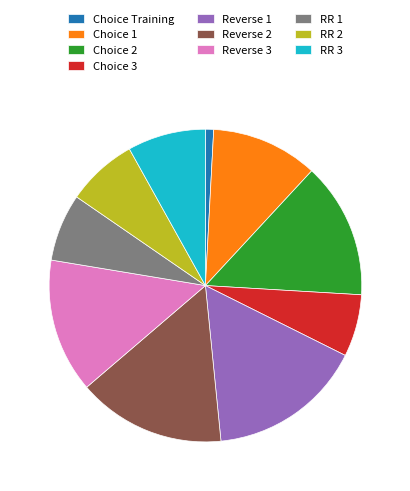

How many segments does this pie chart have?

10